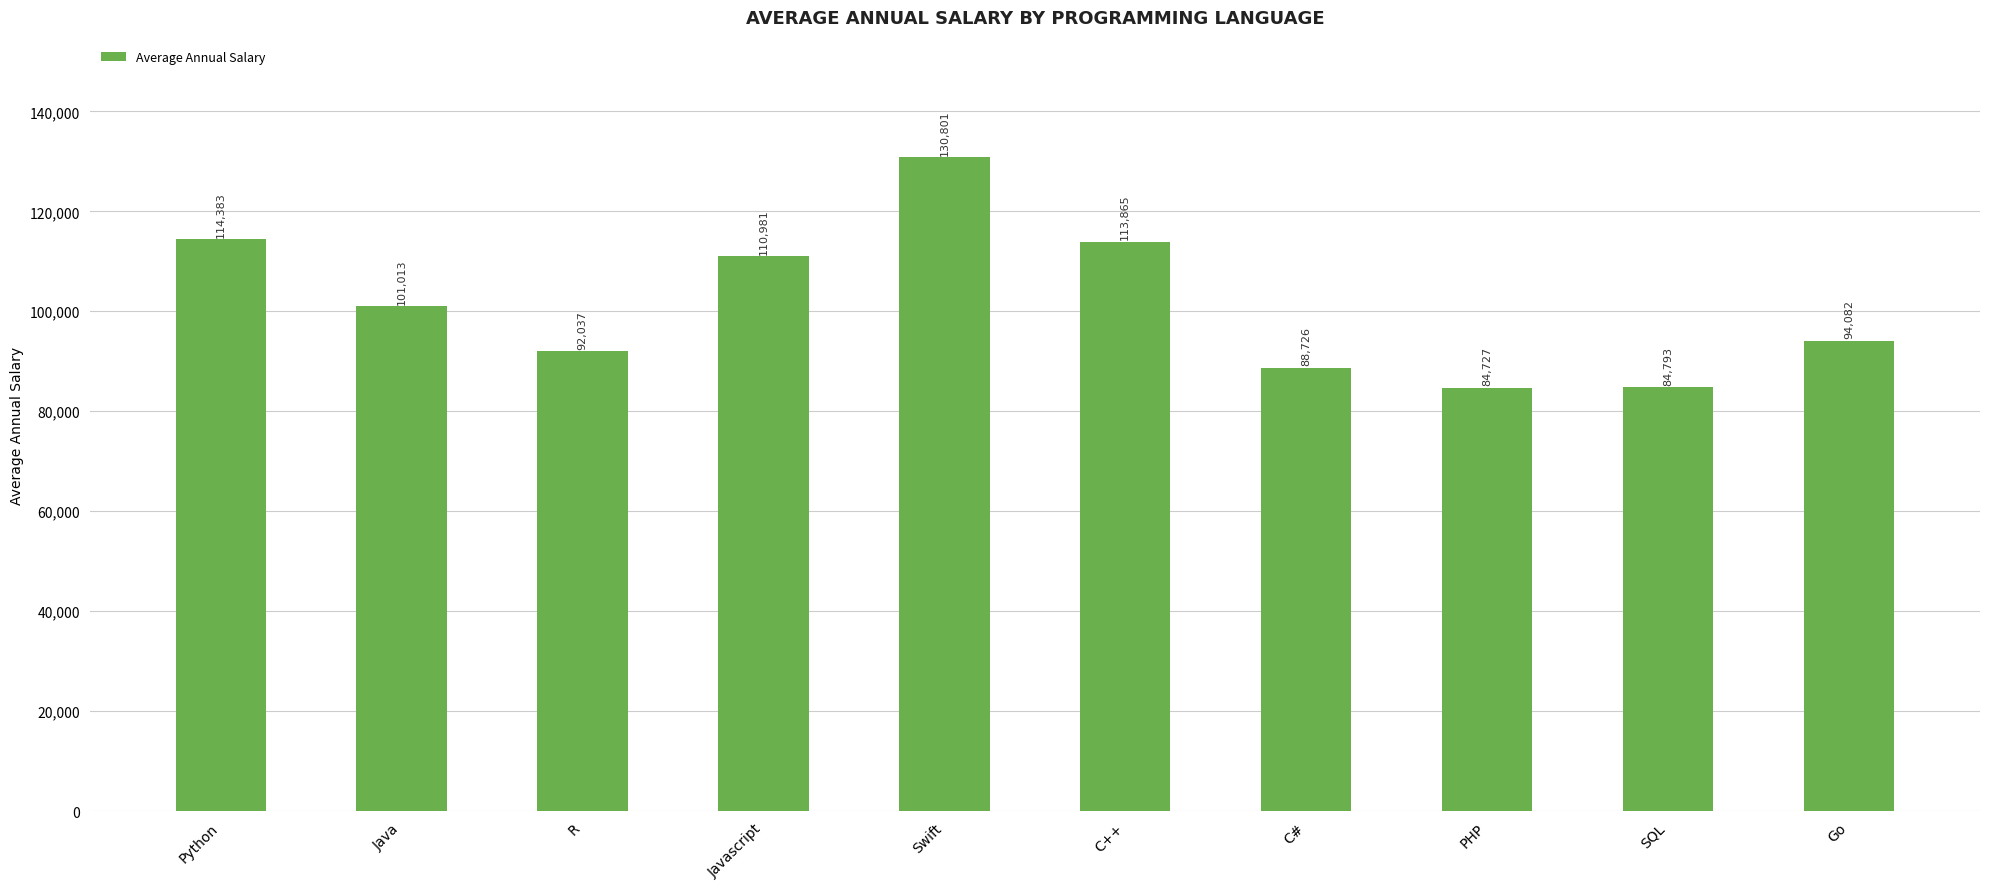

What is the difference between the second highest and second lowest values?

29590